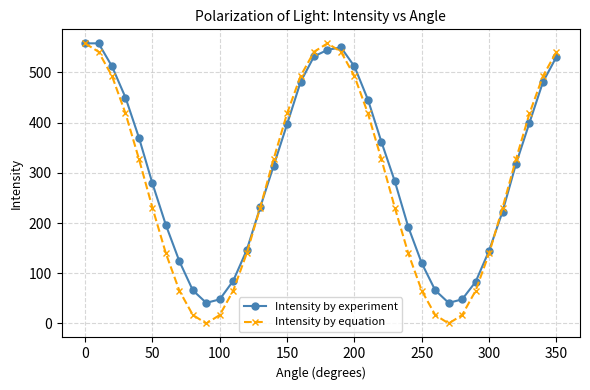

What is the lowest value of the Intensity by experiment series?

41.0